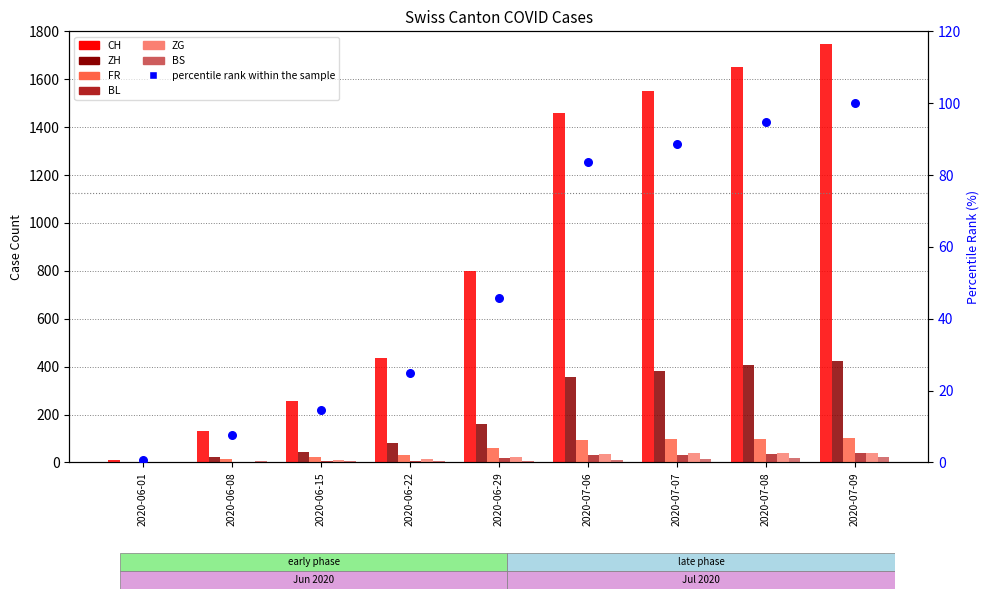

Which series reaches the minimum Y coordinate?

ZH